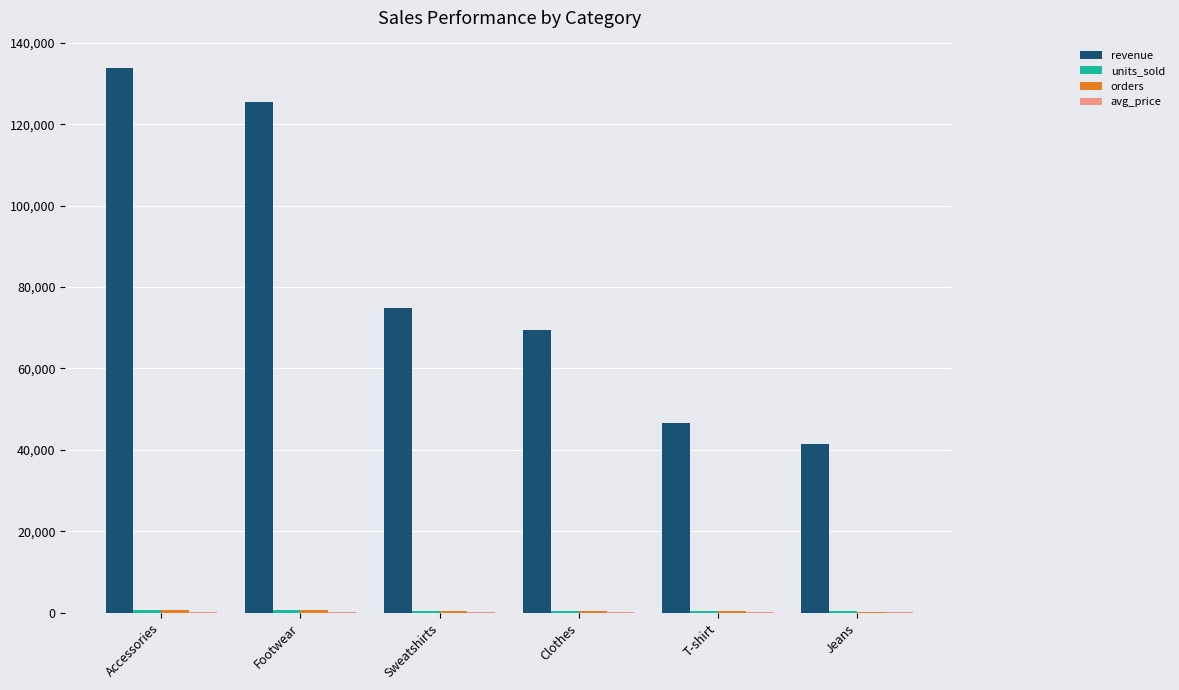

Which series has the largest total across all categories?

revenue